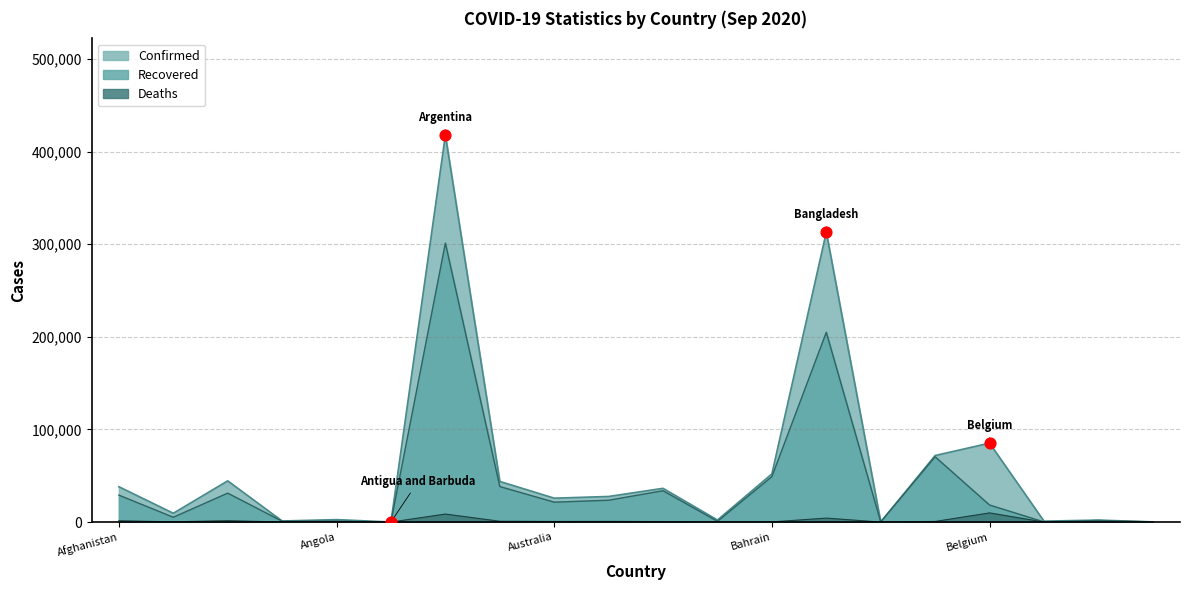

At which category is the sum across all series the highest?

Argentina